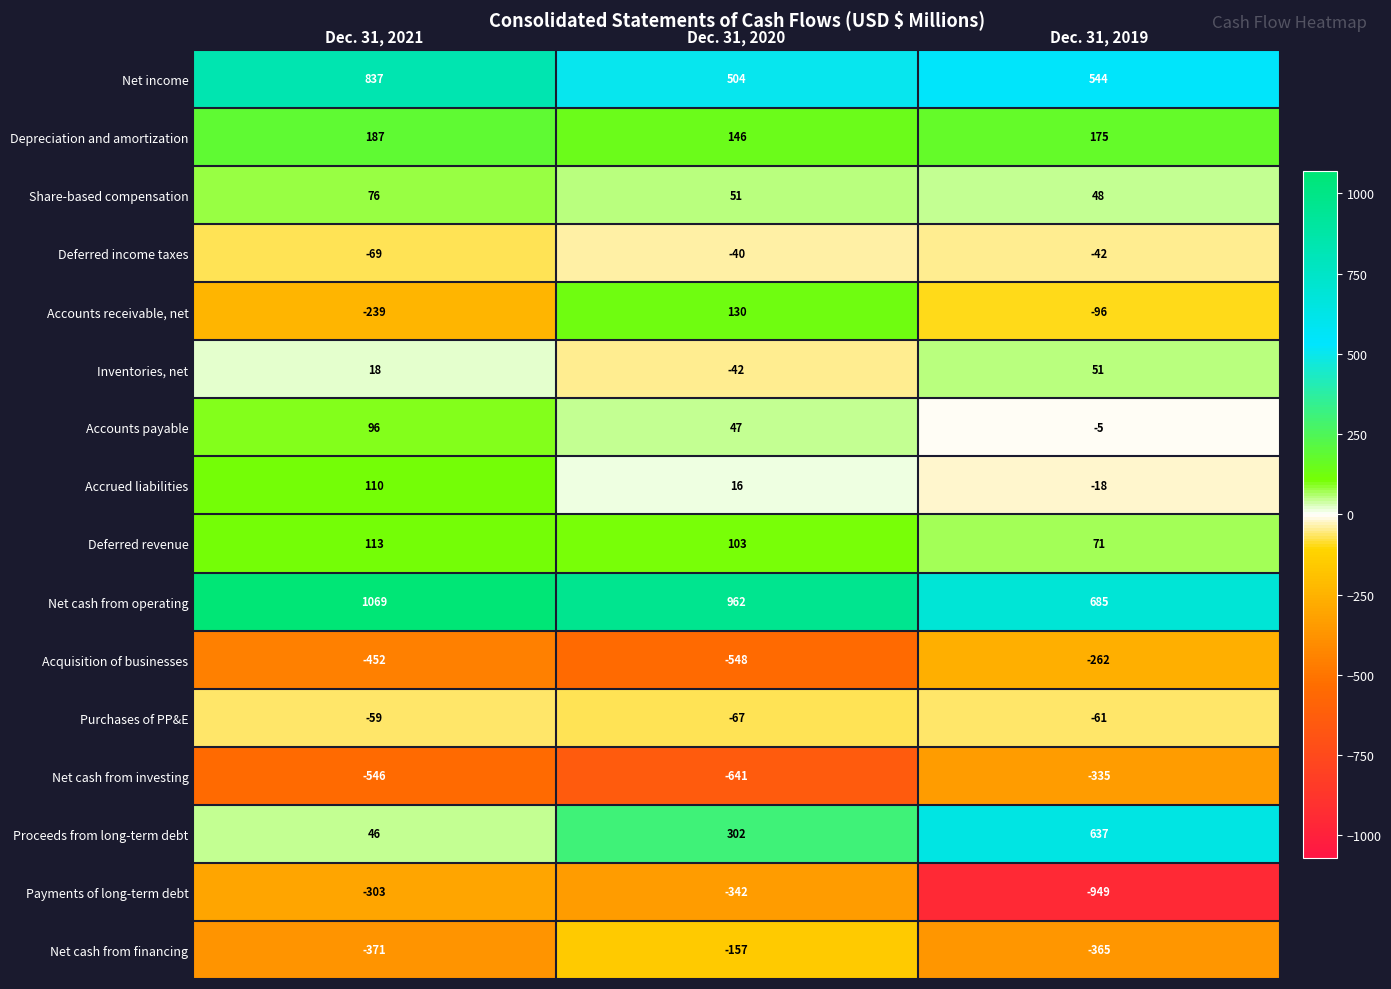

The Payments of long-term debt series shows -356 at Dec. 31, 2019. True or false?

False